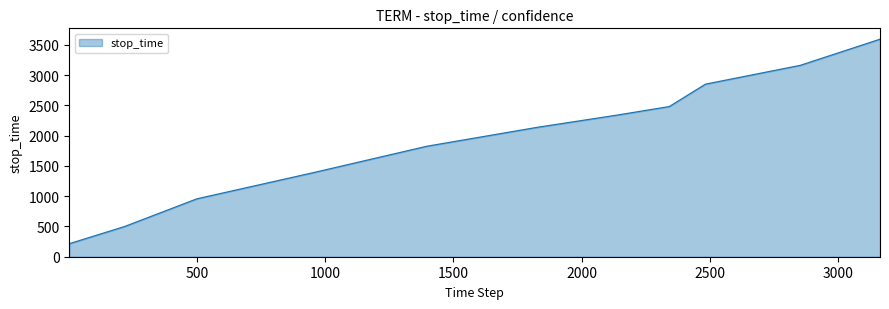

What is the minimum value shown in the chart?

215